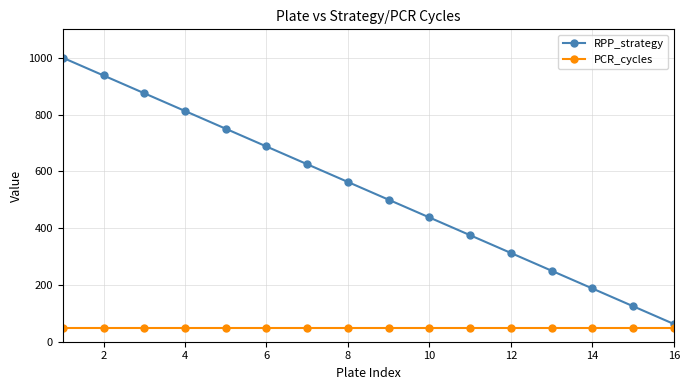

What is the difference between the maximum and minimum values in the RPP_strategy series?

937.5